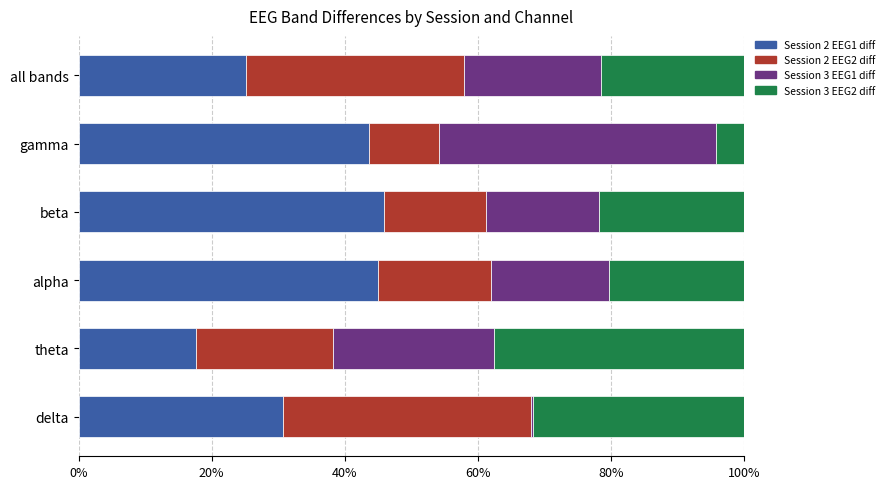

What is the total value across all series at all bands?

100.0